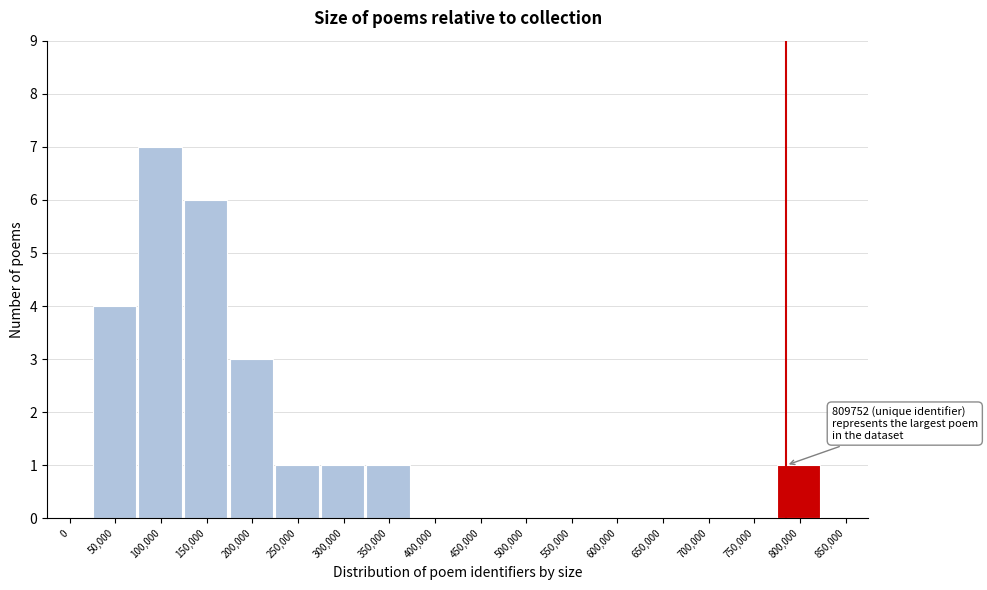

Reading left to right, extract all data points from this chart.

0=0	50,000=4	100,000=7	150,000=6	200,000=3	250,000=1	300,000=1	350,000=1	400,000=0	450,000=0	500,000=0	550,000=0	600,000=0	650,000=0	700,000=0	750,000=0	800,000=1	850,000=0